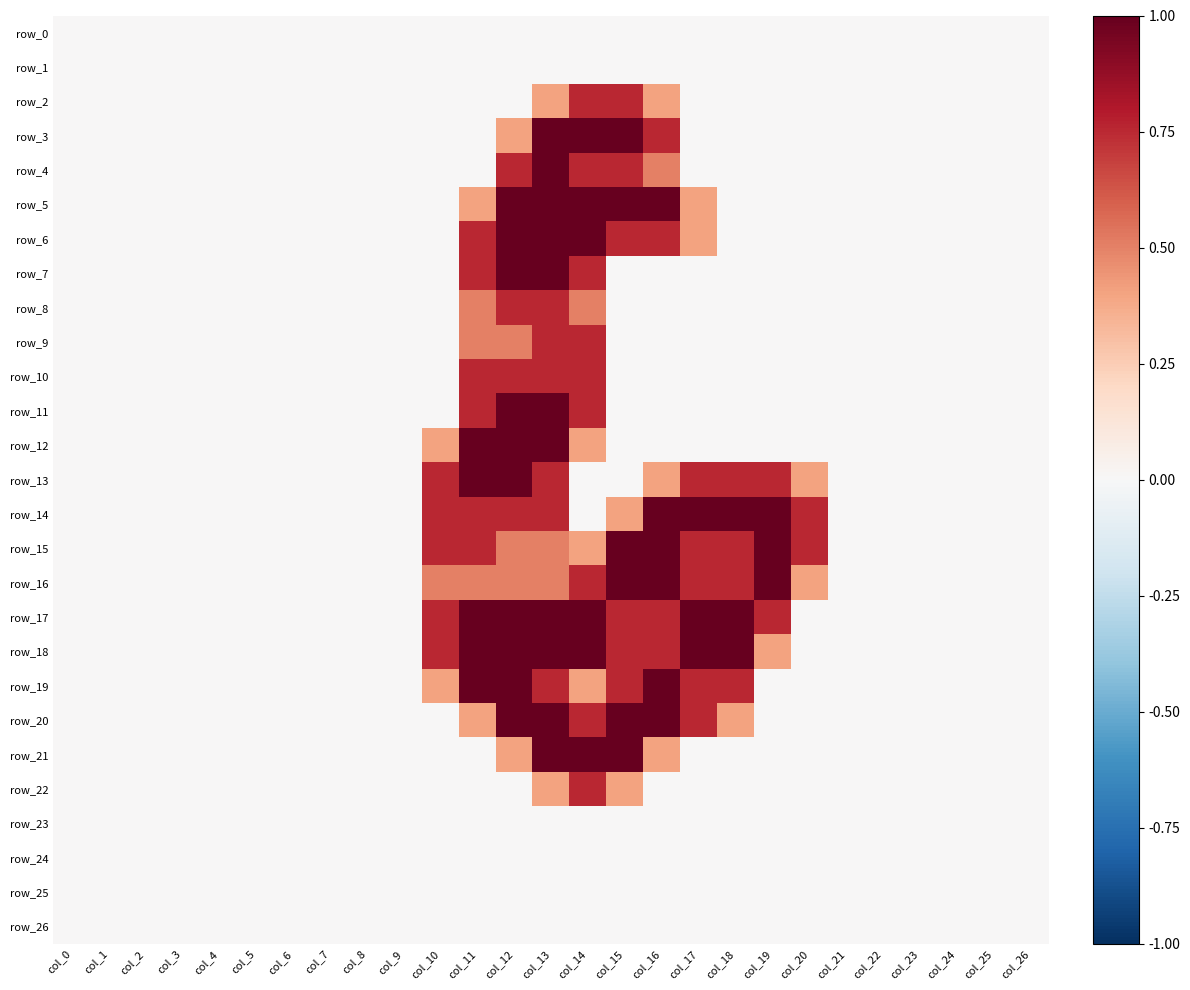

Reading left to right, extract all data points from this chart.

row_0: col_0=0.0	col_1=0.0	col_2=0.0	col_3=0.0	col_4=0.0	col_5=0.0	col_6=0.0	col_7=0.0	col_8=0.0	col_9=0.0	col_10=0.0	col_11=0.0	col_12=0.0	col_13=0.0	col_14=0.0	col_15=0.0	col_16=0.0	col_17=0.0	col_18=0.0	col_19=0.0	col_20=0.0	col_21=0.0	col_22=0.0	col_23=0.0	col_24=0.0	col_25=0.0	col_26=0.0
row_1: col_0=0.0	col_1=0.0	col_2=0.0	col_3=0.0	col_4=0.0	col_5=0.0	col_6=0.0	col_7=0.0	col_8=0.0	col_9=0.0	col_10=0.0	col_11=0.0	col_12=0.0	col_13=0.0	col_14=0.0	col_15=0.0	col_16=0.0	col_17=0.0	col_18=0.0	col_19=0.0	col_20=0.0	col_21=0.0	col_22=0.0	col_23=0.0	col_24=0.0	col_25=0.0	col_26=0.0
row_2: col_0=0.0	col_1=0.0	col_2=0.0	col_3=0.0	col_4=0.0	col_5=0.0	col_6=0.0	col_7=0.0	col_8=0.0	col_9=0.0	col_10=0.0	col_11=0.0	col_12=0.0	col_13=0.4	col_14=0.8	col_15=0.8	col_16=0.4	col_17=0.0	col_18=0.0	col_19=0.0	col_20=0.0	col_21=0.0	col_22=0.0	col_23=0.0	col_24=0.0	col_25=0.0	col_26=0.0
row_3: col_0=0.0	col_1=0.0	col_2=0.0	col_3=0.0	col_4=0.0	col_5=0.0	col_6=0.0	col_7=0.0	col_8=0.0	col_9=0.0	col_10=0.0	col_11=0.0	col_12=0.4	col_13=1.0	col_14=1.0	col_15=1.0	col_16=0.8	col_17=0.0	col_18=0.0	col_19=0.0	col_20=0.0	col_21=0.0	col_22=0.0	col_23=0.0	col_24=0.0	col_25=0.0	col_26=0.0
row_4: col_0=0.0	col_1=0.0	col_2=0.0	col_3=0.0	col_4=0.0	col_5=0.0	col_6=0.0	col_7=0.0	col_8=0.0	col_9=0.0	col_10=0.0	col_11=0.0	col_12=0.8	col_13=1.0	col_14=0.8	col_15=0.8	col_16=0.5	col_17=0.0	col_18=0.0	col_19=0.0	col_20=0.0	col_21=0.0	col_22=0.0	col_23=0.0	col_24=0.0	col_25=0.0	col_26=0.0
row_5: col_0=0.0	col_1=0.0	col_2=0.0	col_3=0.0	col_4=0.0	col_5=0.0	col_6=0.0	col_7=0.0	col_8=0.0	col_9=0.0	col_10=0.0	col_11=0.4	col_12=1.0	col_13=1.0	col_14=1.0	col_15=1.0	col_16=1.0	col_17=0.4	col_18=0.0	col_19=0.0	col_20=0.0	col_21=0.0	col_22=0.0	col_23=0.0	col_24=0.0	col_25=0.0	col_26=0.0
row_6: col_0=0.0	col_1=0.0	col_2=0.0	col_3=0.0	col_4=0.0	col_5=0.0	col_6=0.0	col_7=0.0	col_8=0.0	col_9=0.0	col_10=0.0	col_11=0.8	col_12=1.0	col_13=1.0	col_14=1.0	col_15=0.8	col_16=0.8	col_17=0.4	col_18=0.0	col_19=0.0	col_20=0.0	col_21=0.0	col_22=0.0	col_23=0.0	col_24=0.0	col_25=0.0	col_26=0.0
row_7: col_0=0.0	col_1=0.0	col_2=0.0	col_3=0.0	col_4=0.0	col_5=0.0	col_6=0.0	col_7=0.0	col_8=0.0	col_9=0.0	col_10=0.0	col_11=0.8	col_12=1.0	col_13=1.0	col_14=0.8	col_15=0.0	col_16=0.0	col_17=0.0	col_18=0.0	col_19=0.0	col_20=0.0	col_21=0.0	col_22=0.0	col_23=0.0	col_24=0.0	col_25=0.0	col_26=0.0
row_8: col_0=0.0	col_1=0.0	col_2=0.0	col_3=0.0	col_4=0.0	col_5=0.0	col_6=0.0	col_7=0.0	col_8=0.0	col_9=0.0	col_10=0.0	col_11=0.5	col_12=0.8	col_13=0.8	col_14=0.5	col_15=0.0	col_16=0.0	col_17=0.0	col_18=0.0	col_19=0.0	col_20=0.0	col_21=0.0	col_22=0.0	col_23=0.0	col_24=0.0	col_25=0.0	col_26=0.0
row_9: col_0=0.0	col_1=0.0	col_2=0.0	col_3=0.0	col_4=0.0	col_5=0.0	col_6=0.0	col_7=0.0	col_8=0.0	col_9=0.0	col_10=0.0	col_11=0.5	col_12=0.5	col_13=0.8	col_14=0.8	col_15=0.0	col_16=0.0	col_17=0.0	col_18=0.0	col_19=0.0	col_20=0.0	col_21=0.0	col_22=0.0	col_23=0.0	col_24=0.0	col_25=0.0	col_26=0.0
row_10: col_0=0.0	col_1=0.0	col_2=0.0	col_3=0.0	col_4=0.0	col_5=0.0	col_6=0.0	col_7=0.0	col_8=0.0	col_9=0.0	col_10=0.0	col_11=0.8	col_12=0.8	col_13=0.8	col_14=0.8	col_15=0.0	col_16=0.0	col_17=0.0	col_18=0.0	col_19=0.0	col_20=0.0	col_21=0.0	col_22=0.0	col_23=0.0	col_24=0.0	col_25=0.0	col_26=0.0
row_11: col_0=0.0	col_1=0.0	col_2=0.0	col_3=0.0	col_4=0.0	col_5=0.0	col_6=0.0	col_7=0.0	col_8=0.0	col_9=0.0	col_10=0.0	col_11=0.8	col_12=1.0	col_13=1.0	col_14=0.8	col_15=0.0	col_16=0.0	col_17=0.0	col_18=0.0	col_19=0.0	col_20=0.0	col_21=0.0	col_22=0.0	col_23=0.0	col_24=0.0	col_25=0.0	col_26=0.0
row_12: col_0=0.0	col_1=0.0	col_2=0.0	col_3=0.0	col_4=0.0	col_5=0.0	col_6=0.0	col_7=0.0	col_8=0.0	col_9=0.0	col_10=0.4	col_11=1.0	col_12=1.0	col_13=1.0	col_14=0.4	col_15=0.0	col_16=0.0	col_17=0.0	col_18=0.0	col_19=0.0	col_20=0.0	col_21=0.0	col_22=0.0	col_23=0.0	col_24=0.0	col_25=0.0	col_26=0.0
row_13: col_0=0.0	col_1=0.0	col_2=0.0	col_3=0.0	col_4=0.0	col_5=0.0	col_6=0.0	col_7=0.0	col_8=0.0	col_9=0.0	col_10=0.8	col_11=1.0	col_12=1.0	col_13=0.8	col_14=0.0	col_15=0.0	col_16=0.4	col_17=0.8	col_18=0.8	col_19=0.8	col_20=0.4	col_21=0.0	col_22=0.0	col_23=0.0	col_24=0.0	col_25=0.0	col_26=0.0
row_14: col_0=0.0	col_1=0.0	col_2=0.0	col_3=0.0	col_4=0.0	col_5=0.0	col_6=0.0	col_7=0.0	col_8=0.0	col_9=0.0	col_10=0.8	col_11=0.8	col_12=0.8	col_13=0.8	col_14=0.0	col_15=0.4	col_16=1.0	col_17=1.0	col_18=1.0	col_19=1.0	col_20=0.8	col_21=0.0	col_22=0.0	col_23=0.0	col_24=0.0	col_25=0.0	col_26=0.0
row_15: col_0=0.0	col_1=0.0	col_2=0.0	col_3=0.0	col_4=0.0	col_5=0.0	col_6=0.0	col_7=0.0	col_8=0.0	col_9=0.0	col_10=0.8	col_11=0.8	col_12=0.5	col_13=0.5	col_14=0.4	col_15=1.0	col_16=1.0	col_17=0.8	col_18=0.8	col_19=1.0	col_20=0.8	col_21=0.0	col_22=0.0	col_23=0.0	col_24=0.0	col_25=0.0	col_26=0.0
row_16: col_0=0.0	col_1=0.0	col_2=0.0	col_3=0.0	col_4=0.0	col_5=0.0	col_6=0.0	col_7=0.0	col_8=0.0	col_9=0.0	col_10=0.5	col_11=0.5	col_12=0.5	col_13=0.5	col_14=0.8	col_15=1.0	col_16=1.0	col_17=0.8	col_18=0.8	col_19=1.0	col_20=0.4	col_21=0.0	col_22=0.0	col_23=0.0	col_24=0.0	col_25=0.0	col_26=0.0
row_17: col_0=0.0	col_1=0.0	col_2=0.0	col_3=0.0	col_4=0.0	col_5=0.0	col_6=0.0	col_7=0.0	col_8=0.0	col_9=0.0	col_10=0.8	col_11=1.0	col_12=1.0	col_13=1.0	col_14=1.0	col_15=0.8	col_16=0.8	col_17=1.0	col_18=1.0	col_19=0.8	col_20=0.0	col_21=0.0	col_22=0.0	col_23=0.0	col_24=0.0	col_25=0.0	col_26=0.0
row_18: col_0=0.0	col_1=0.0	col_2=0.0	col_3=0.0	col_4=0.0	col_5=0.0	col_6=0.0	col_7=0.0	col_8=0.0	col_9=0.0	col_10=0.8	col_11=1.0	col_12=1.0	col_13=1.0	col_14=1.0	col_15=0.8	col_16=0.8	col_17=1.0	col_18=1.0	col_19=0.4	col_20=0.0	col_21=0.0	col_22=0.0	col_23=0.0	col_24=0.0	col_25=0.0	col_26=0.0
row_19: col_0=0.0	col_1=0.0	col_2=0.0	col_3=0.0	col_4=0.0	col_5=0.0	col_6=0.0	col_7=0.0	col_8=0.0	col_9=0.0	col_10=0.4	col_11=1.0	col_12=1.0	col_13=0.8	col_14=0.4	col_15=0.8	col_16=1.0	col_17=0.8	col_18=0.8	col_19=0.0	col_20=0.0	col_21=0.0	col_22=0.0	col_23=0.0	col_24=0.0	col_25=0.0	col_26=0.0
row_20: col_0=0.0	col_1=0.0	col_2=0.0	col_3=0.0	col_4=0.0	col_5=0.0	col_6=0.0	col_7=0.0	col_8=0.0	col_9=0.0	col_10=0.0	col_11=0.4	col_12=1.0	col_13=1.0	col_14=0.8	col_15=1.0	col_16=1.0	col_17=0.8	col_18=0.4	col_19=0.0	col_20=0.0	col_21=0.0	col_22=0.0	col_23=0.0	col_24=0.0	col_25=0.0	col_26=0.0
row_21: col_0=0.0	col_1=0.0	col_2=0.0	col_3=0.0	col_4=0.0	col_5=0.0	col_6=0.0	col_7=0.0	col_8=0.0	col_9=0.0	col_10=0.0	col_11=0.0	col_12=0.4	col_13=1.0	col_14=1.0	col_15=1.0	col_16=0.4	col_17=0.0	col_18=0.0	col_19=0.0	col_20=0.0	col_21=0.0	col_22=0.0	col_23=0.0	col_24=0.0	col_25=0.0	col_26=0.0
row_22: col_0=0.0	col_1=0.0	col_2=0.0	col_3=0.0	col_4=0.0	col_5=0.0	col_6=0.0	col_7=0.0	col_8=0.0	col_9=0.0	col_10=0.0	col_11=0.0	col_12=0.0	col_13=0.4	col_14=0.8	col_15=0.4	col_16=0.0	col_17=0.0	col_18=0.0	col_19=0.0	col_20=0.0	col_21=0.0	col_22=0.0	col_23=0.0	col_24=0.0	col_25=0.0	col_26=0.0
row_23: col_0=0.0	col_1=0.0	col_2=0.0	col_3=0.0	col_4=0.0	col_5=0.0	col_6=0.0	col_7=0.0	col_8=0.0	col_9=0.0	col_10=0.0	col_11=0.0	col_12=0.0	col_13=0.0	col_14=0.0	col_15=0.0	col_16=0.0	col_17=0.0	col_18=0.0	col_19=0.0	col_20=0.0	col_21=0.0	col_22=0.0	col_23=0.0	col_24=0.0	col_25=0.0	col_26=0.0
row_24: col_0=0.0	col_1=0.0	col_2=0.0	col_3=0.0	col_4=0.0	col_5=0.0	col_6=0.0	col_7=0.0	col_8=0.0	col_9=0.0	col_10=0.0	col_11=0.0	col_12=0.0	col_13=0.0	col_14=0.0	col_15=0.0	col_16=0.0	col_17=0.0	col_18=0.0	col_19=0.0	col_20=0.0	col_21=0.0	col_22=0.0	col_23=0.0	col_24=0.0	col_25=0.0	col_26=0.0
row_25: col_0=0.0	col_1=0.0	col_2=0.0	col_3=0.0	col_4=0.0	col_5=0.0	col_6=0.0	col_7=0.0	col_8=0.0	col_9=0.0	col_10=0.0	col_11=0.0	col_12=0.0	col_13=0.0	col_14=0.0	col_15=0.0	col_16=0.0	col_17=0.0	col_18=0.0	col_19=0.0	col_20=0.0	col_21=0.0	col_22=0.0	col_23=0.0	col_24=0.0	col_25=0.0	col_26=0.0
row_26: col_0=0.0	col_1=0.0	col_2=0.0	col_3=0.0	col_4=0.0	col_5=0.0	col_6=0.0	col_7=0.0	col_8=0.0	col_9=0.0	col_10=0.0	col_11=0.0	col_12=0.0	col_13=0.0	col_14=0.0	col_15=0.0	col_16=0.0	col_17=0.0	col_18=0.0	col_19=0.0	col_20=0.0	col_21=0.0	col_22=0.0	col_23=0.0	col_24=0.0	col_25=0.0	col_26=0.0